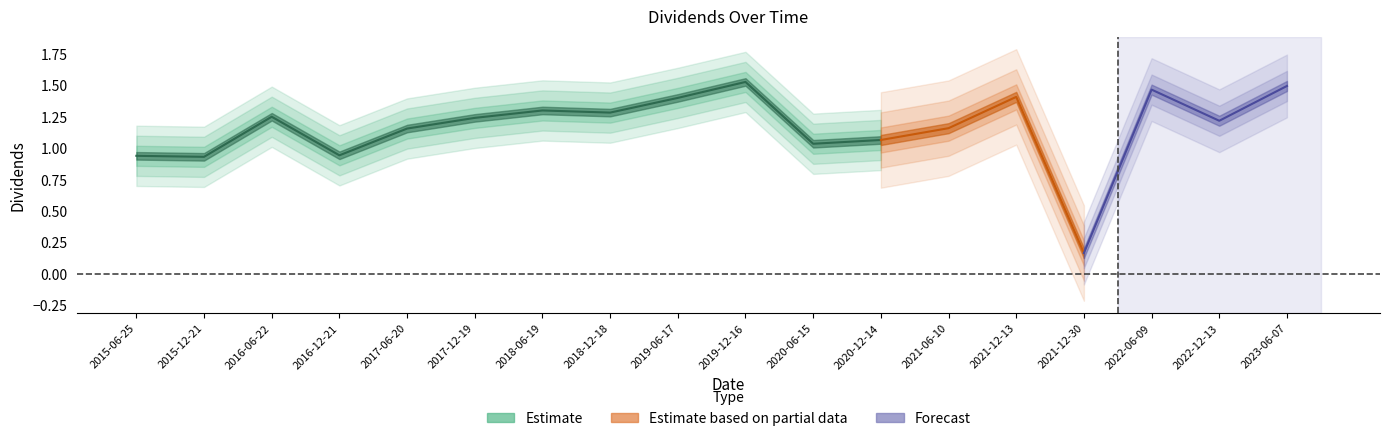

The chart shows a value of 0.9 at 2015-12-21. True or false?

True